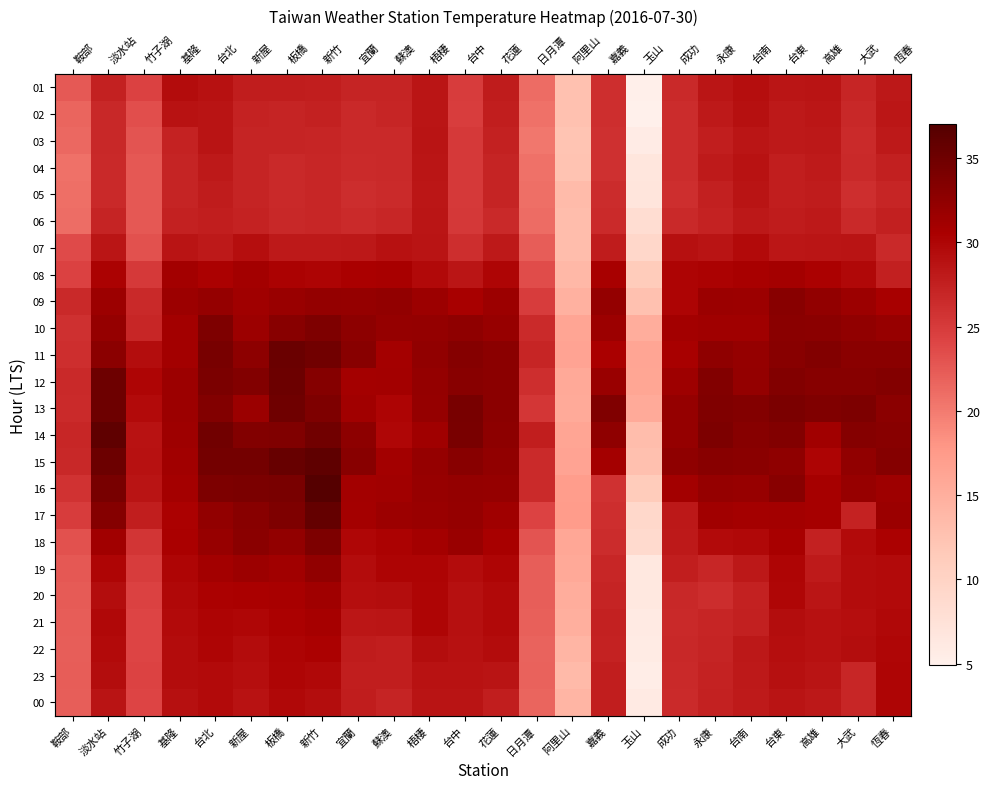

How many values in the 08 series exceed 30?

15